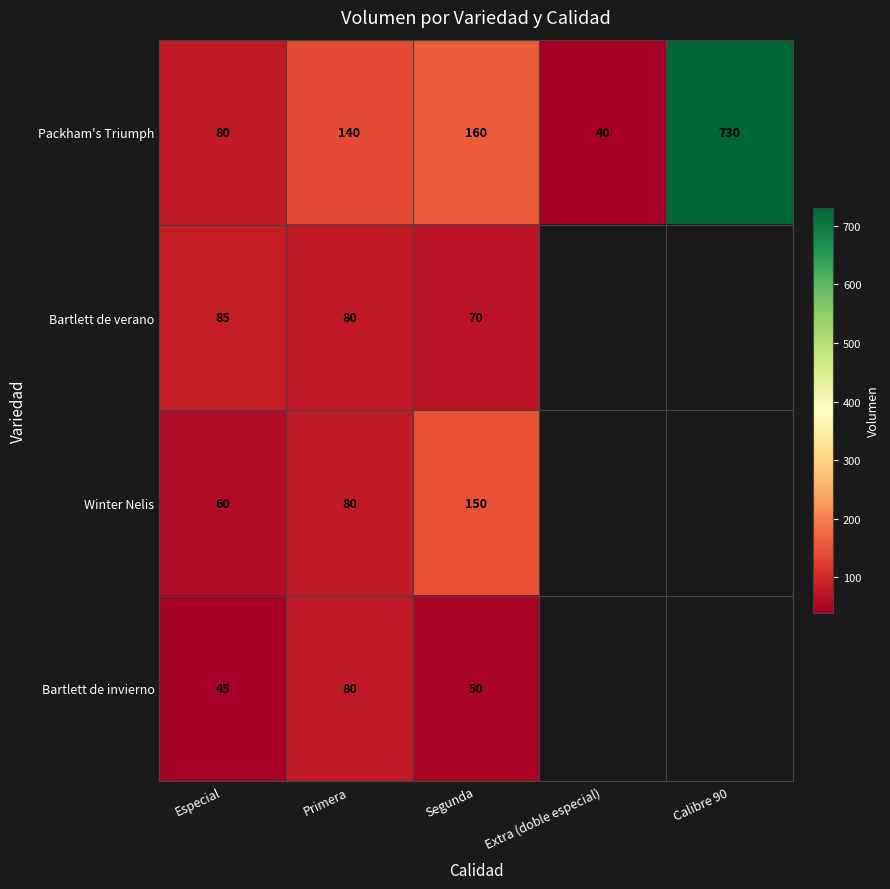

Between Especial and Segunda, which series saw the biggest shift?

Winter Nelis